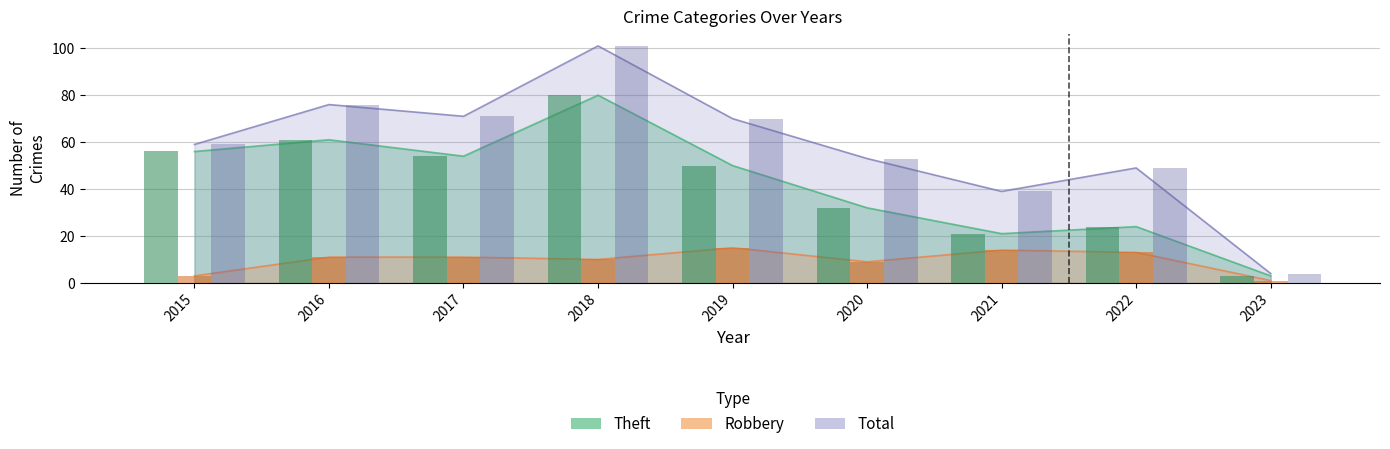

Reading left to right, list all the values displayed in this chart.

Robbery: 3	11	11	10	15	9	14	13	1
Theft: 56	61	54	80	50	32	21	24	3
Total: 59	76	71	101	70	53	39	49	4